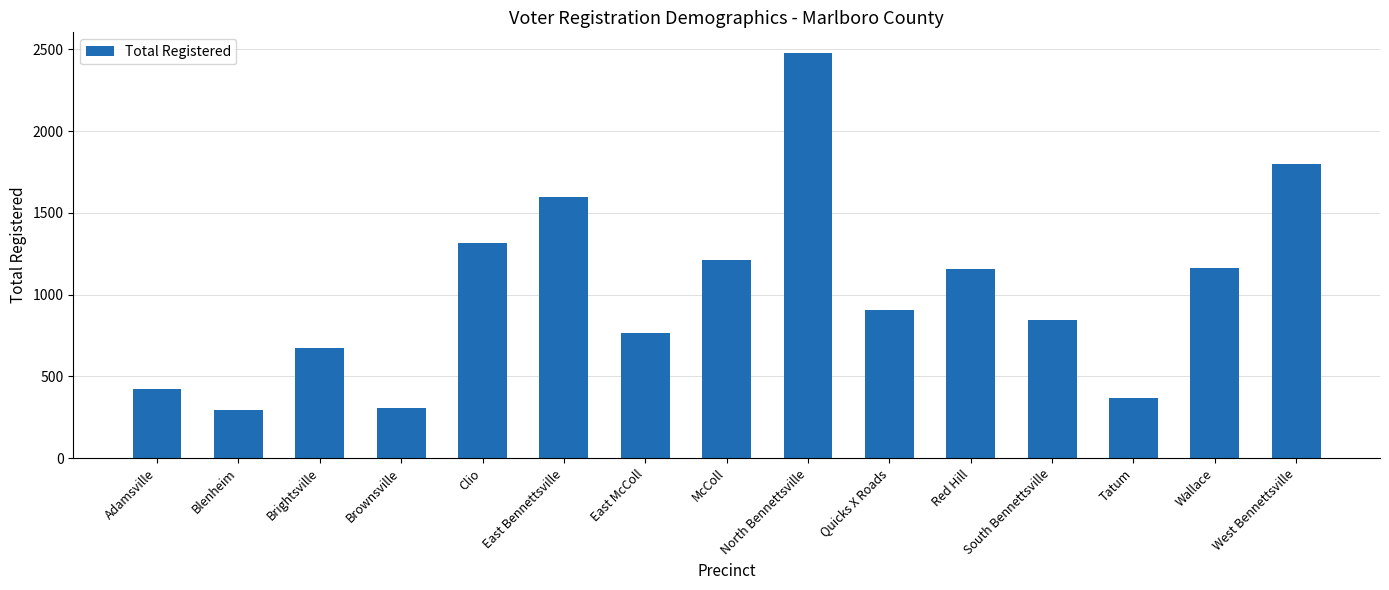

What is the maximum value shown in the chart?

2481